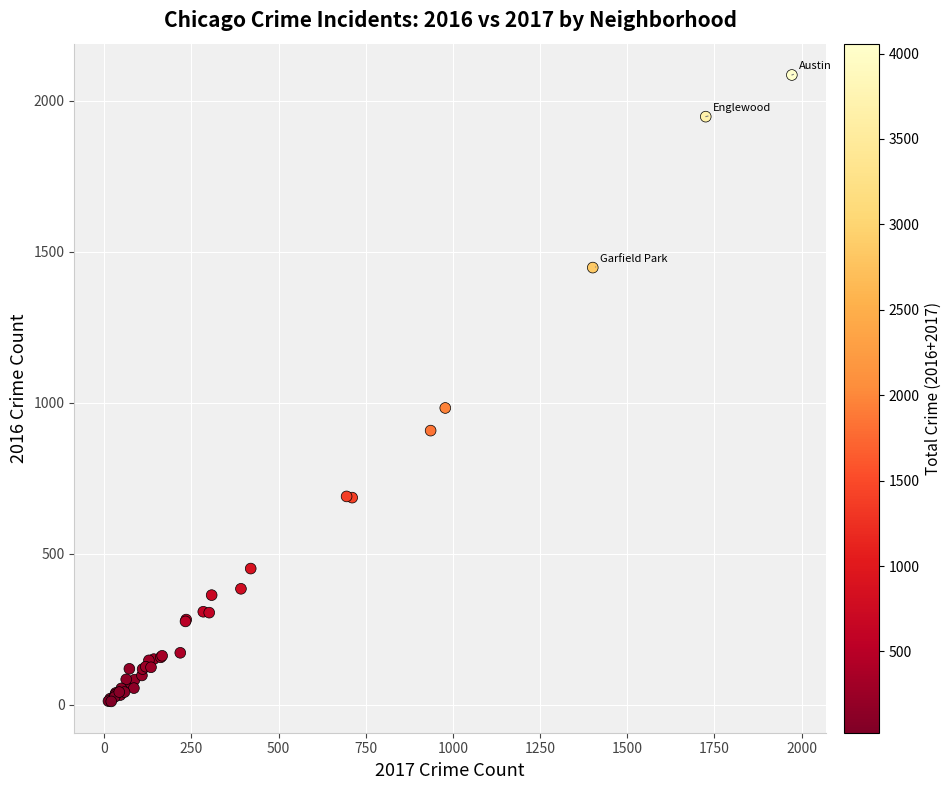

What Y value in the scatter plot is closest to 1048?

983